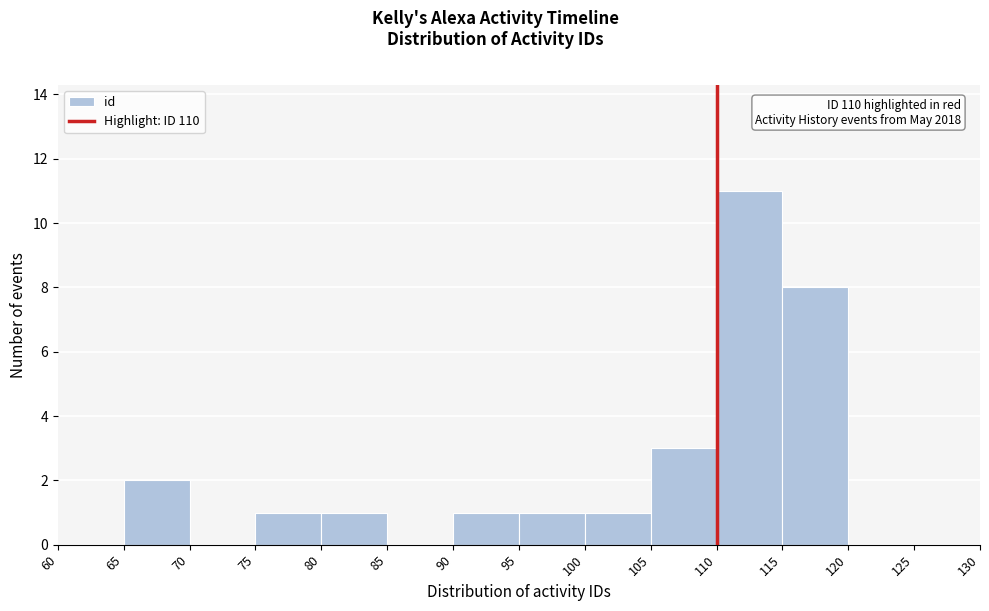

Over which range of the x-axis is the bar tallest?

110 to 115